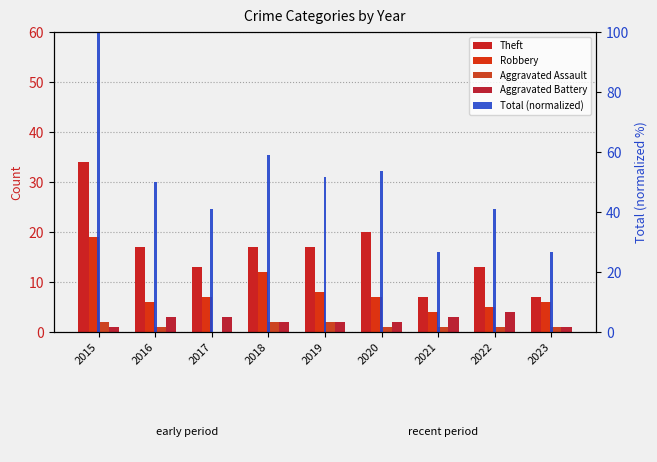

The Robbery series shows 9.4 at 2017. True or false?

False